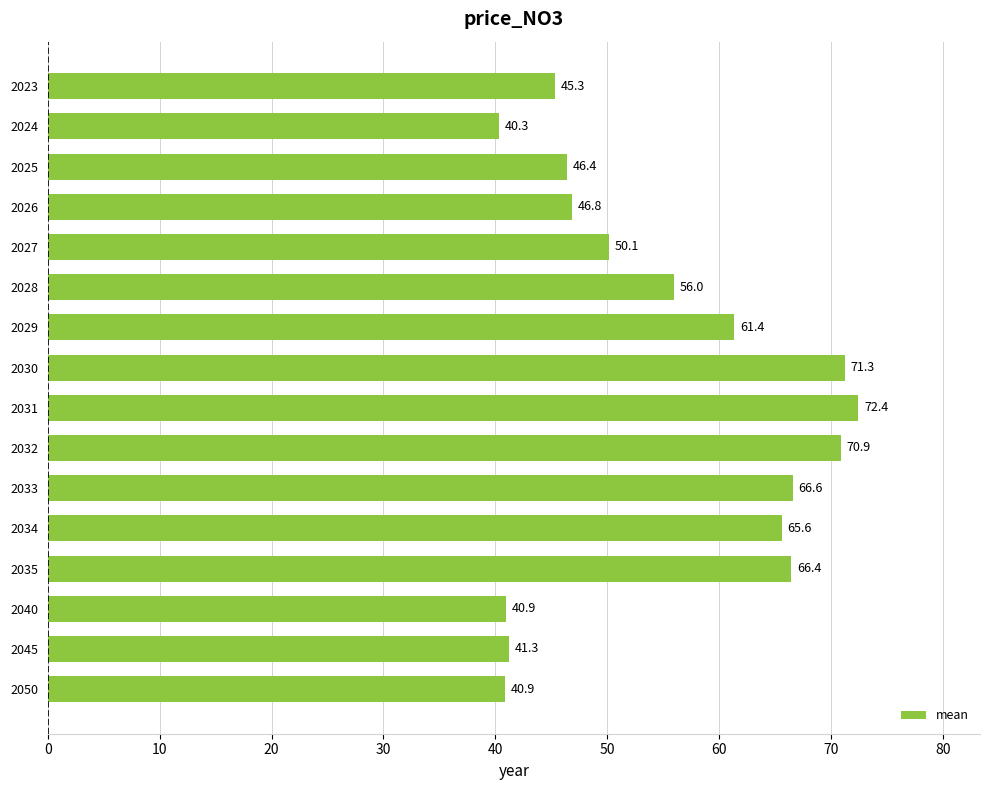

What is the change in value from 2027 to 2034?

+15.5